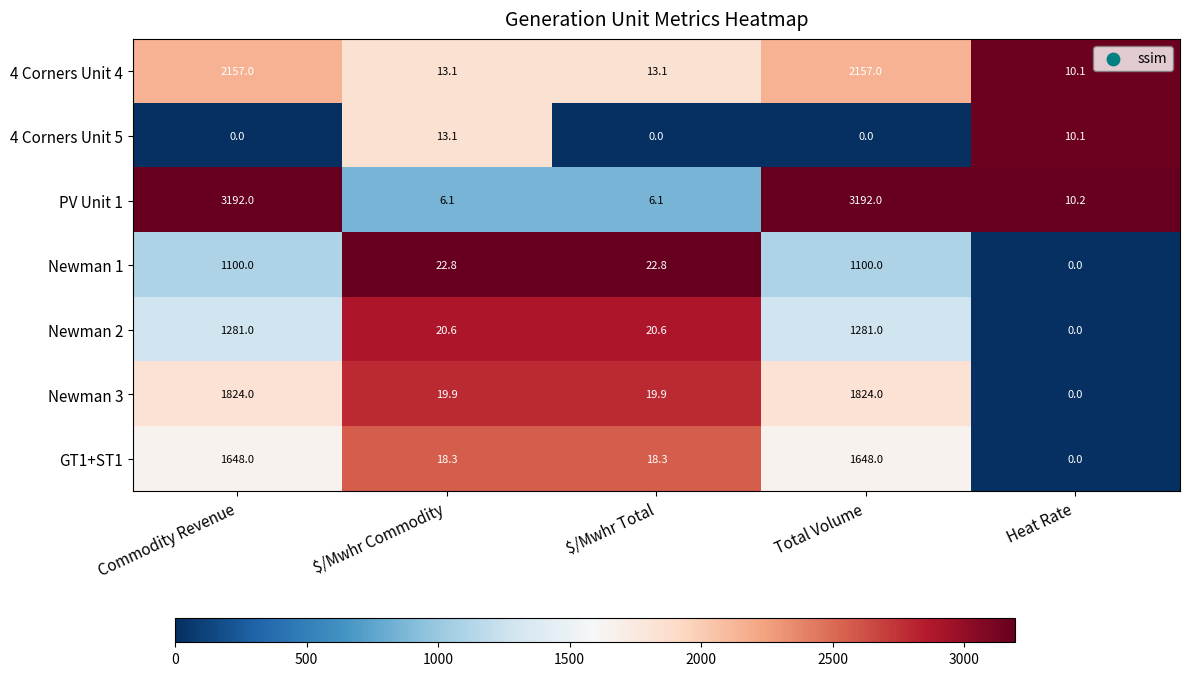

List the series in order of their peak value, highest first.

PV Unit 1, 4 Corners Unit 4, Newman 3, GT1+ST1, Newman 2, Newman 1, 4 Corners Unit 5